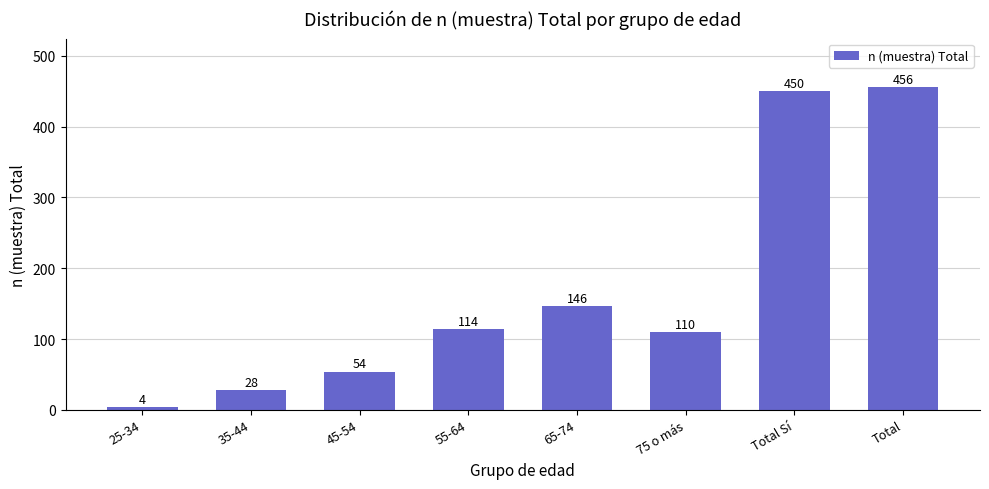

Reading left to right, list all the values displayed in this chart.

25-34=4	35-44=28	45-54=54	55-64=114	65-74=146	75 o más=110	Total Sí=450	Total=456